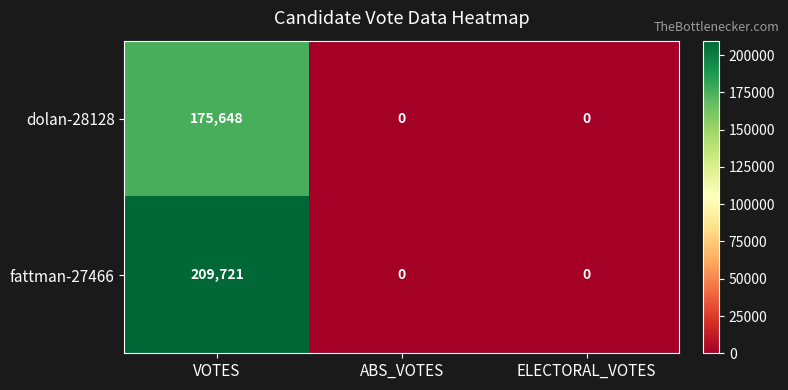

The fattman-27466 series shows 142280 at ABS_VOTES. True or false?

False